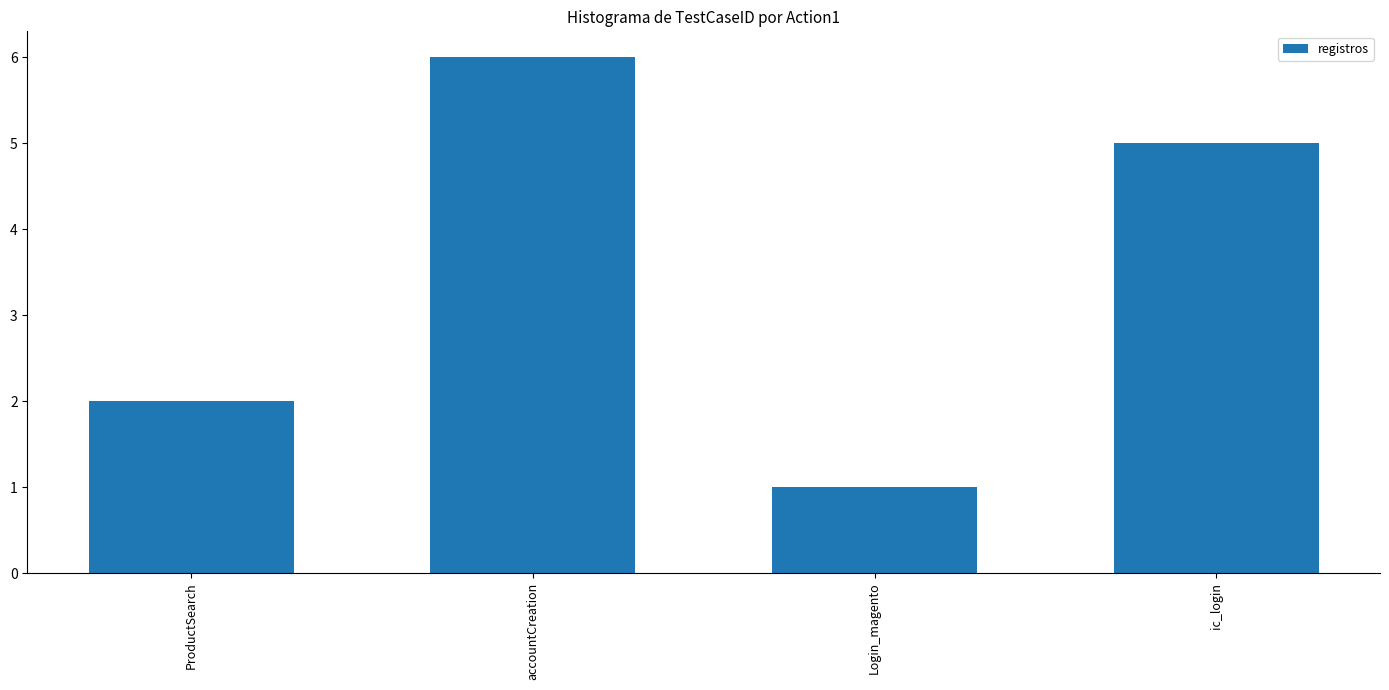

Reading right to left, what are all the values shown in this chart?

ic_login=5	Login_magento=1	accountCreation=6	ProductSearch=2